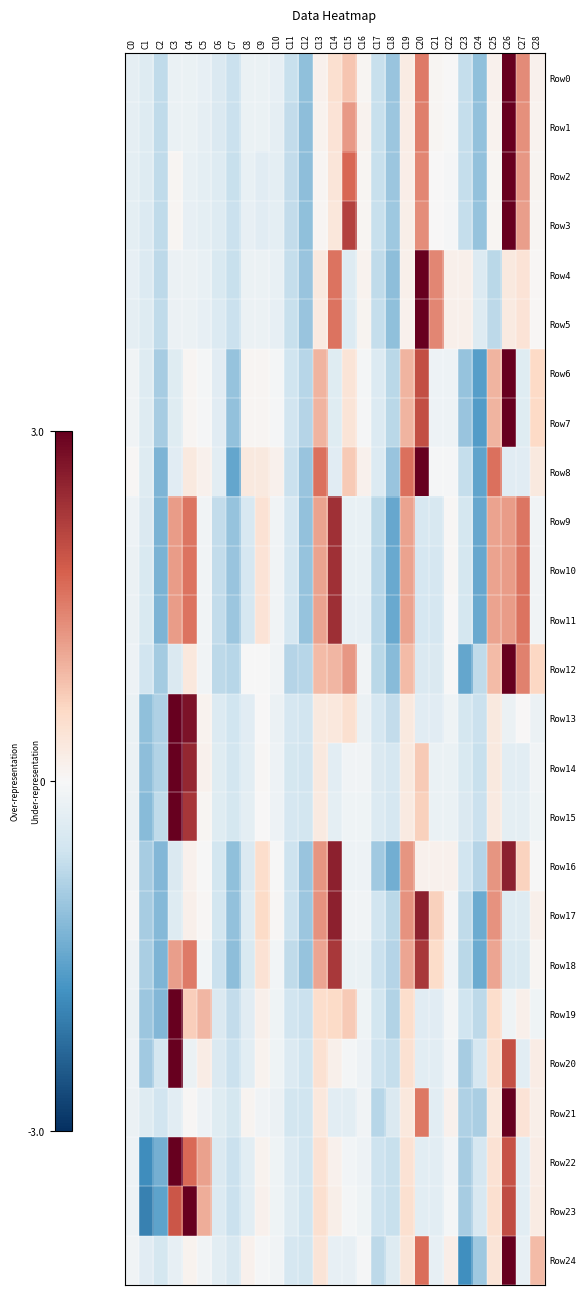

Which series has the widest spread of values?

Row24